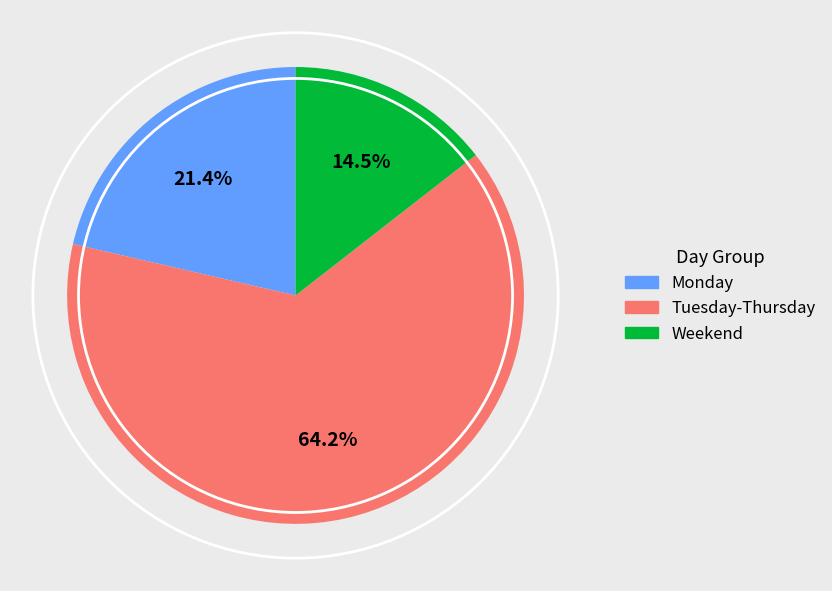

Does any single category account for the majority?

Yes